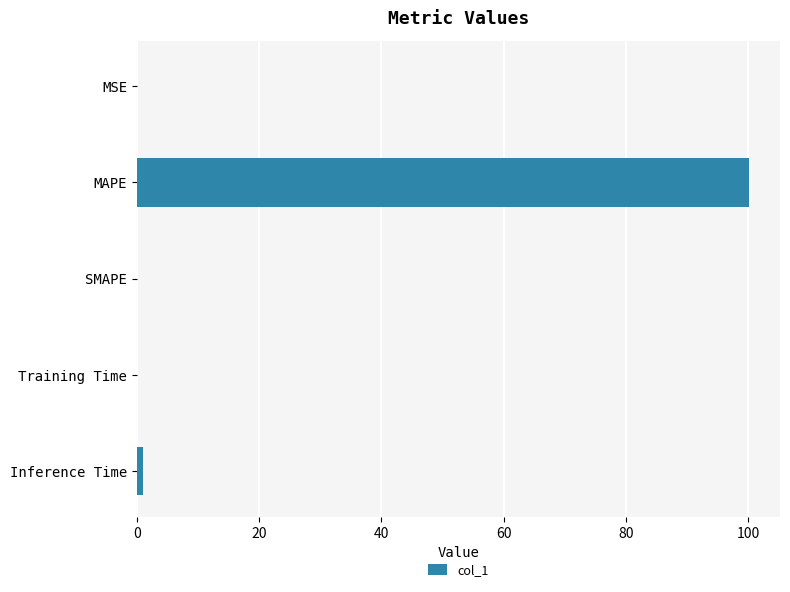

The chart shows a value of 43.2 at SMAPE. True or false?

False